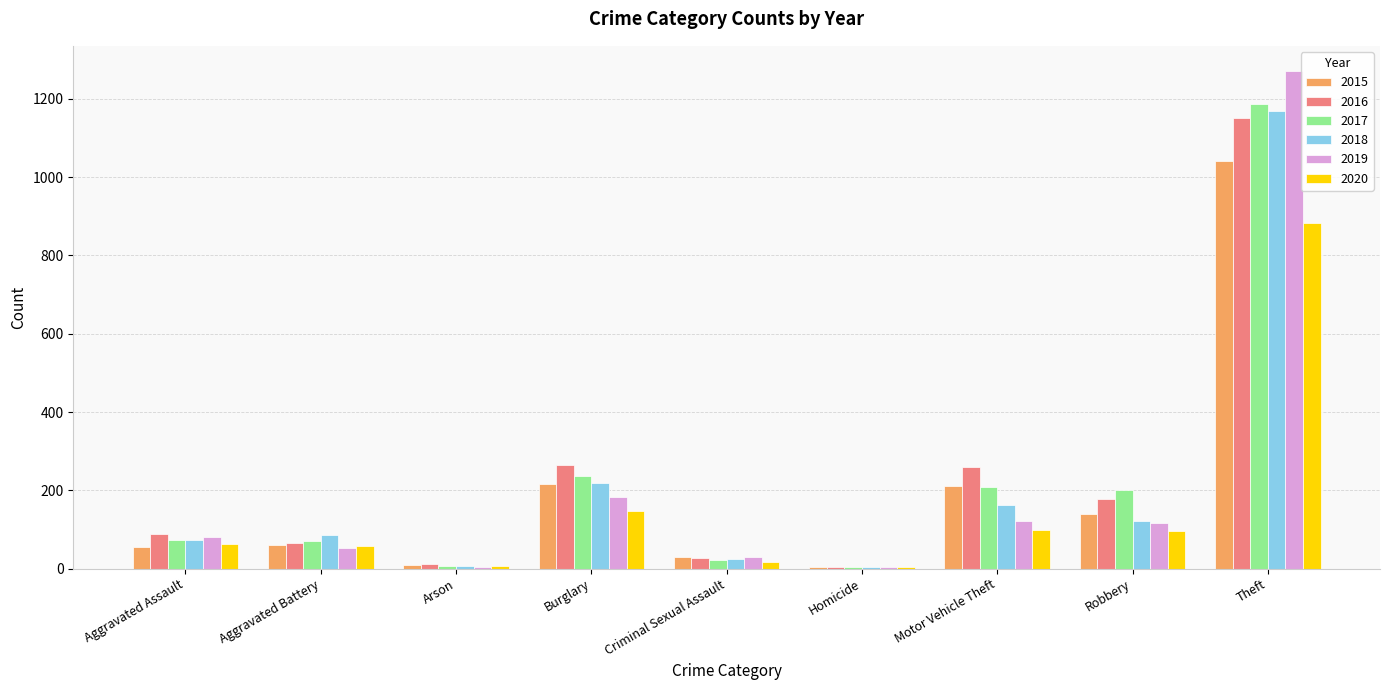

What is the greatest value displayed?

1272